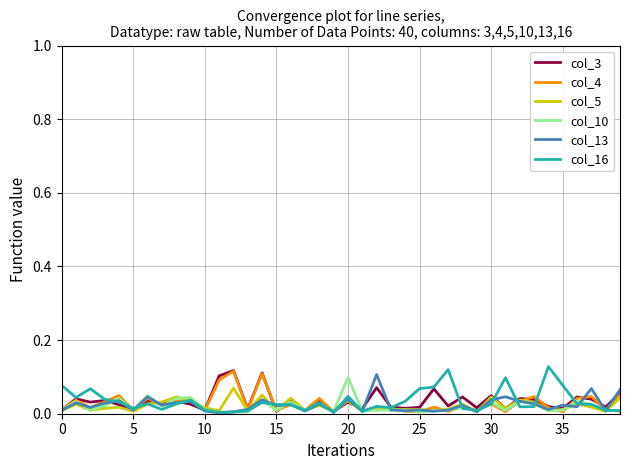

What are all the series names shown in the legend?

col_3, col_4, col_5, col_10, col_13, col_16